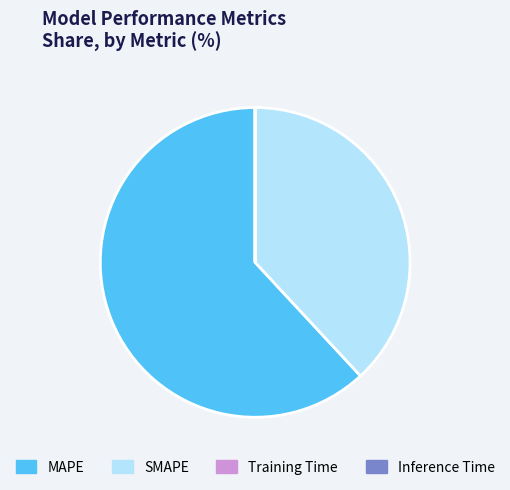

The SMAPE slice represents 38% of the pie. True or false?

True